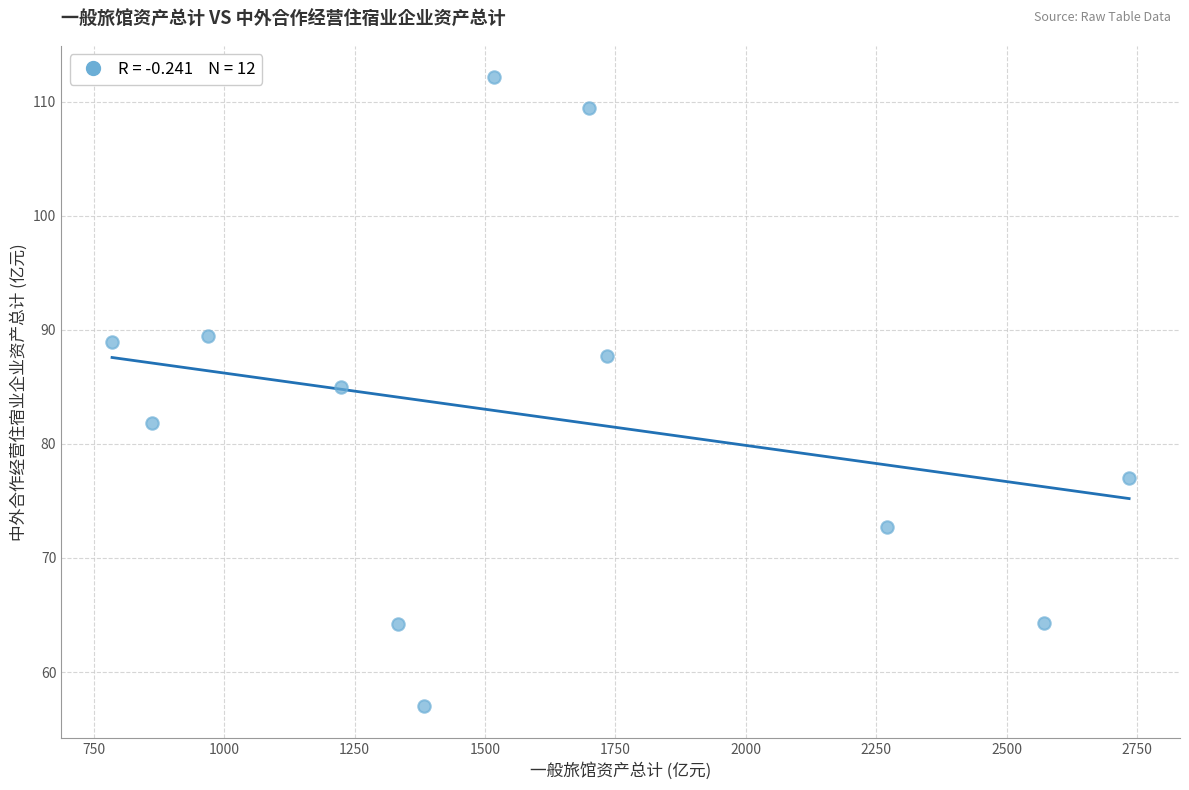

What Y value in the scatter plot is closest to 84?

85.0